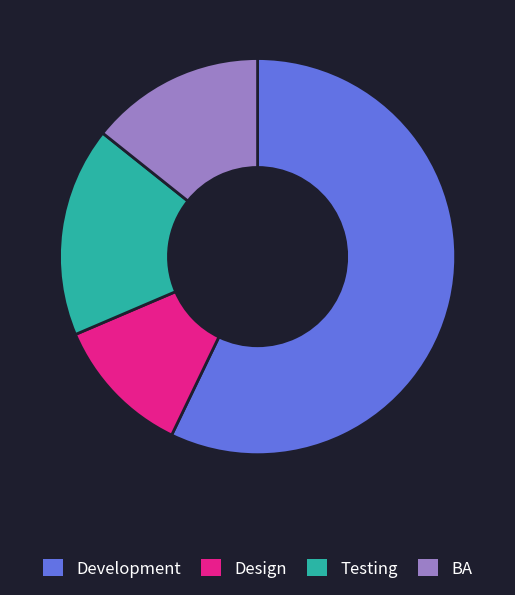

Does Testing account for over 50% of the chart?

No